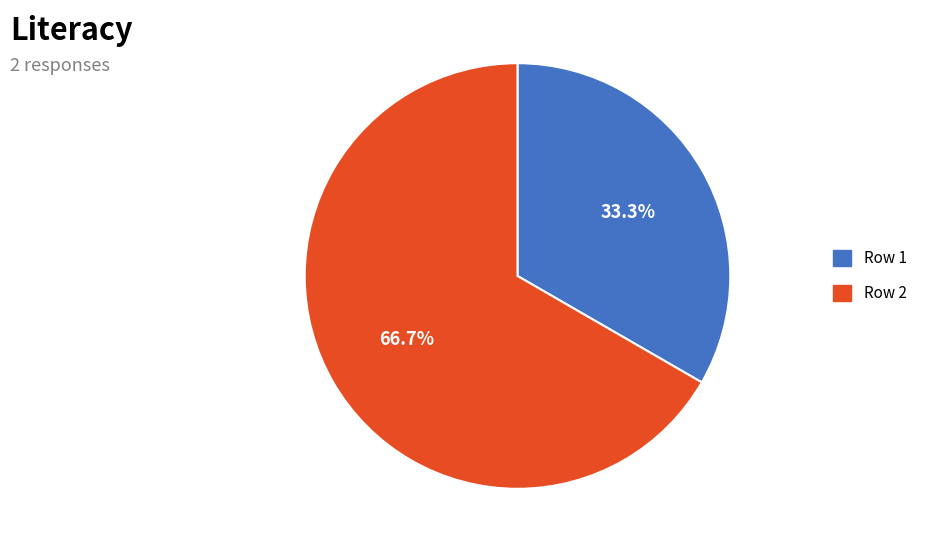

Which slice represents more than half of the pie?

Row 2